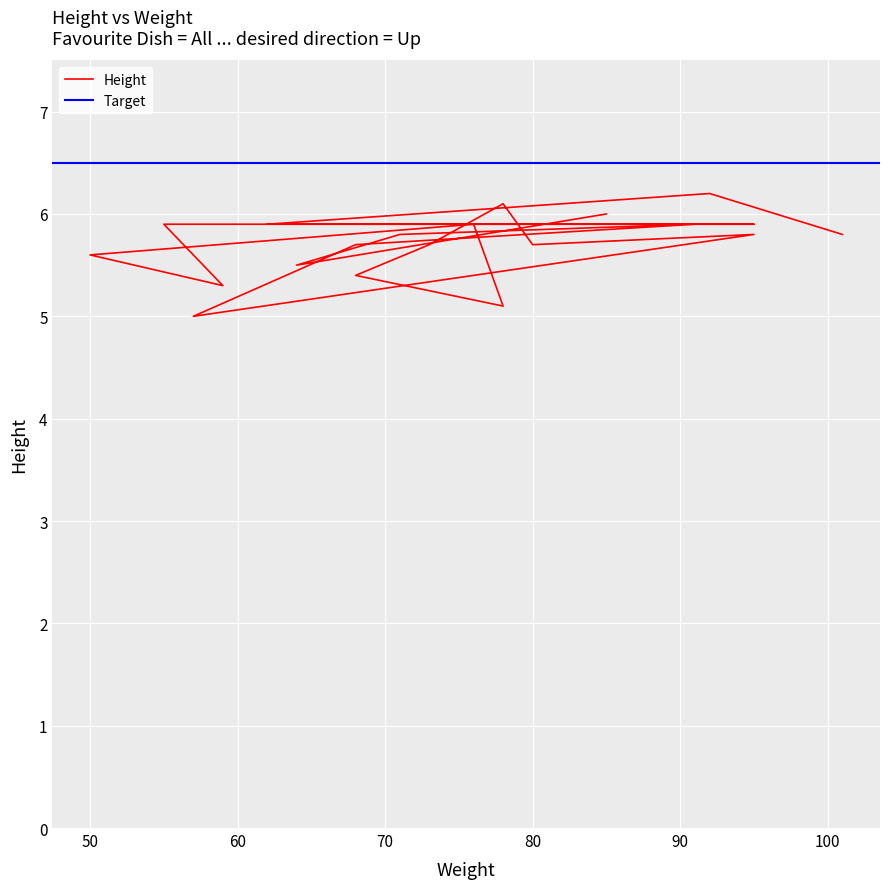

What is the value of the 20th point from the left?

6.0